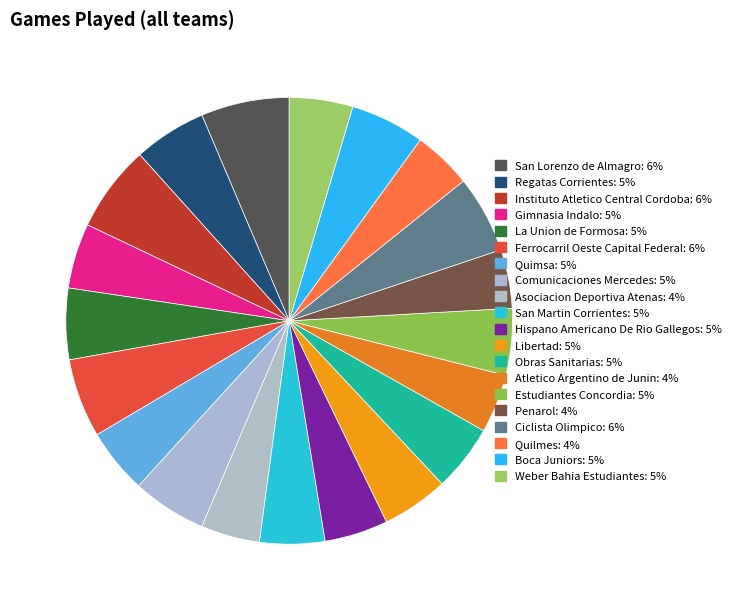

How many segments does this pie chart have?

20